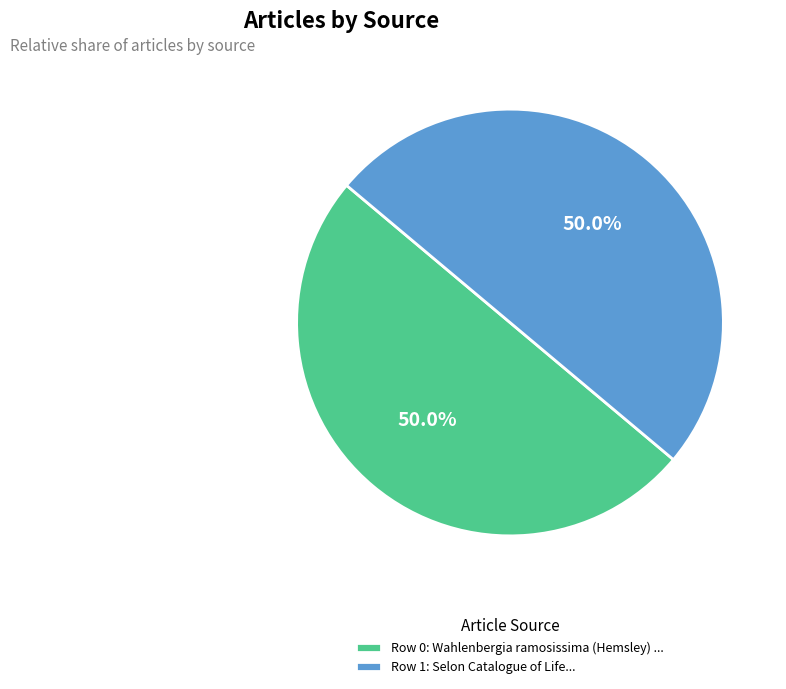

Combined, do Row 1: Selon Catalogue of Life... and Row 0: Wahlenbergia ramosissima (Hemsley) ... account for over 50%?

Yes